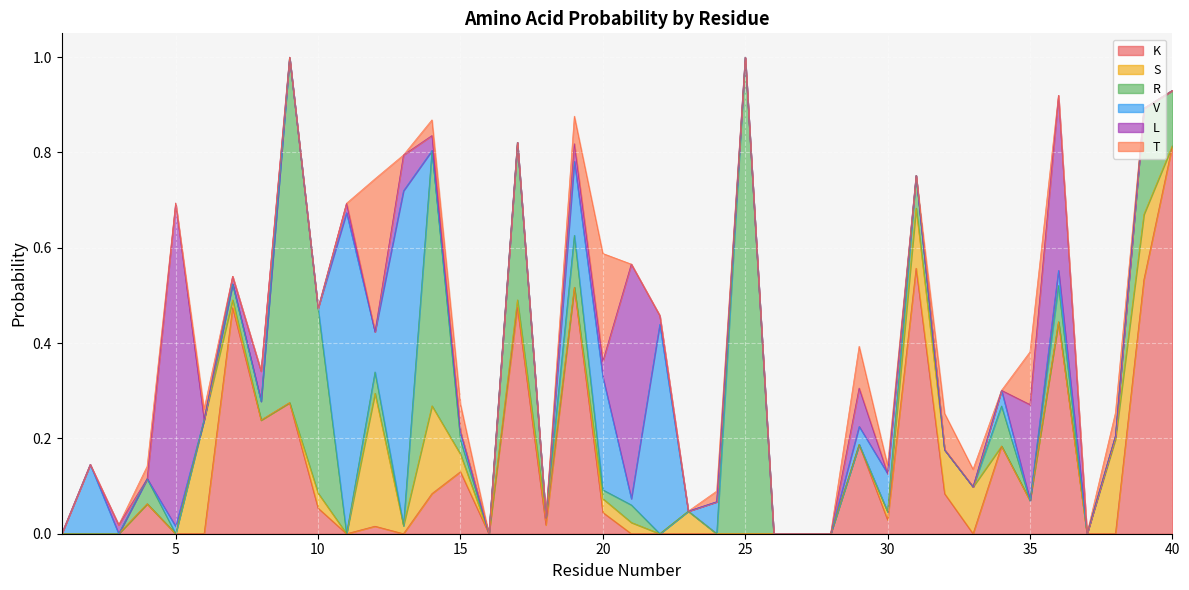

At how many categories does at least one series exceed 0?

34